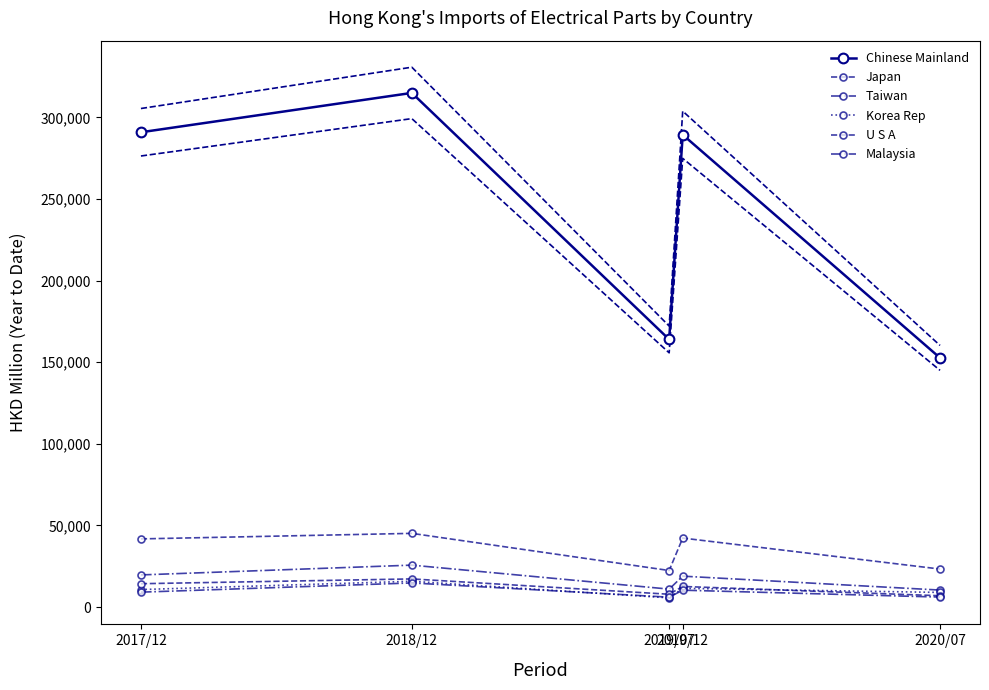

At which category does Korea Rep reach its first local peak?

2018/12